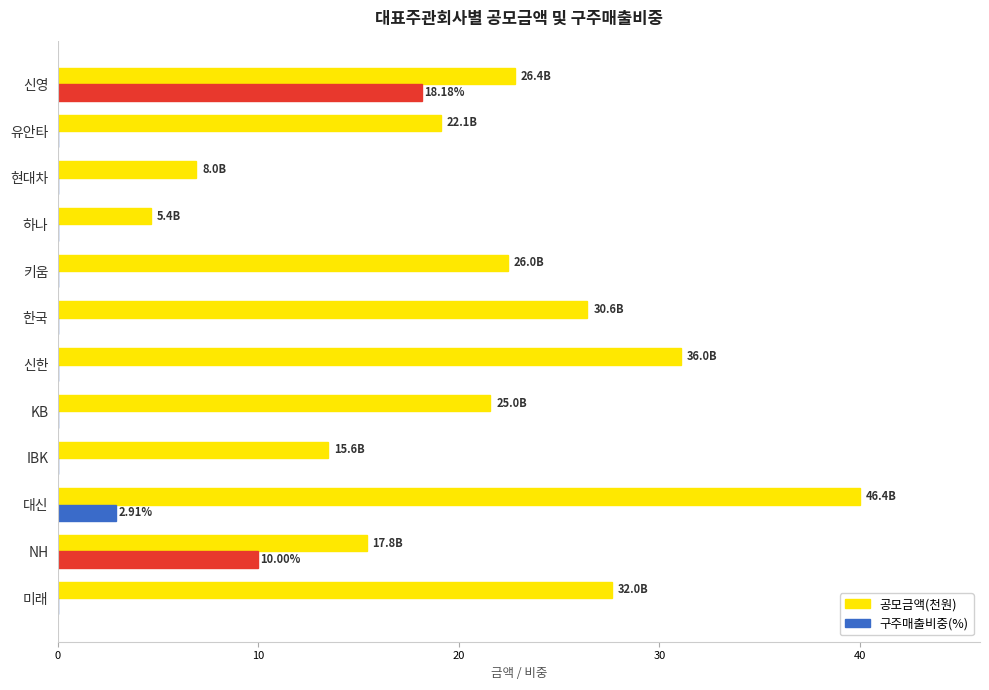

Between 신한 and 하나, which series saw the biggest shift?

공모금액(천원)